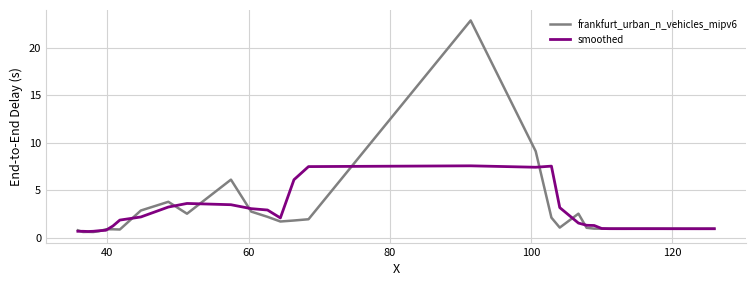

List the series in order of their peak value, highest first.

frankfurt_urban_n_vehicles_mipv6, smoothed